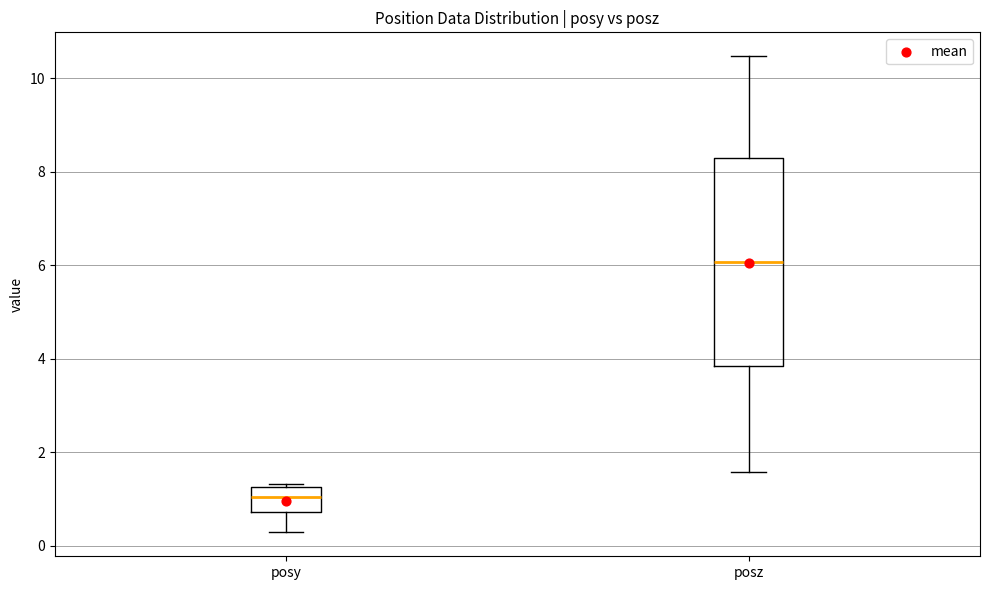

Reading left to right, read every box against the y-axis: the position of its median line, the range the box covers, and the ends of its whiskers. The values are not printed on the chart, so give them approximately, as read against the axis.

posy: median 1.0, box 0.8 to 1.2, whiskers 0.2 to 1.4
posz: median 6.0, box 3.8 to 8.2, whiskers 1.6 to 10.4